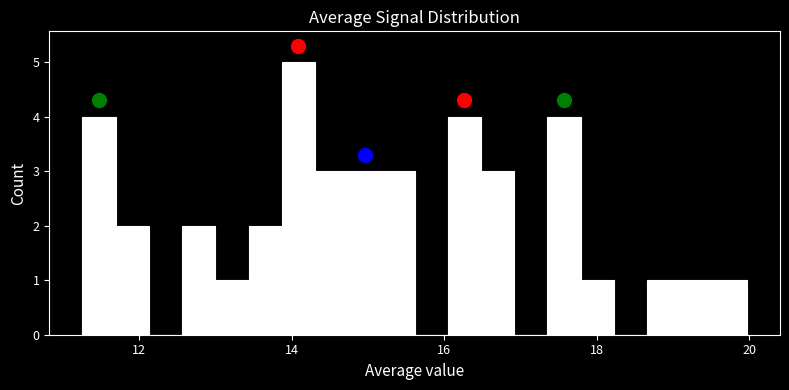

Around what value on the x-axis is the tallest bar? Give the approximate position of its centre, as read against the axis.

14.0